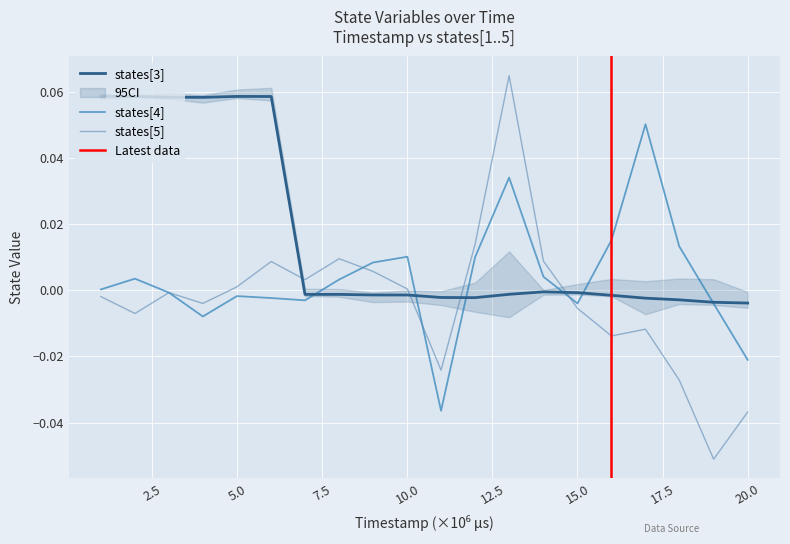

The states[5] series shows 0.0 at 6002000. True or false?

False